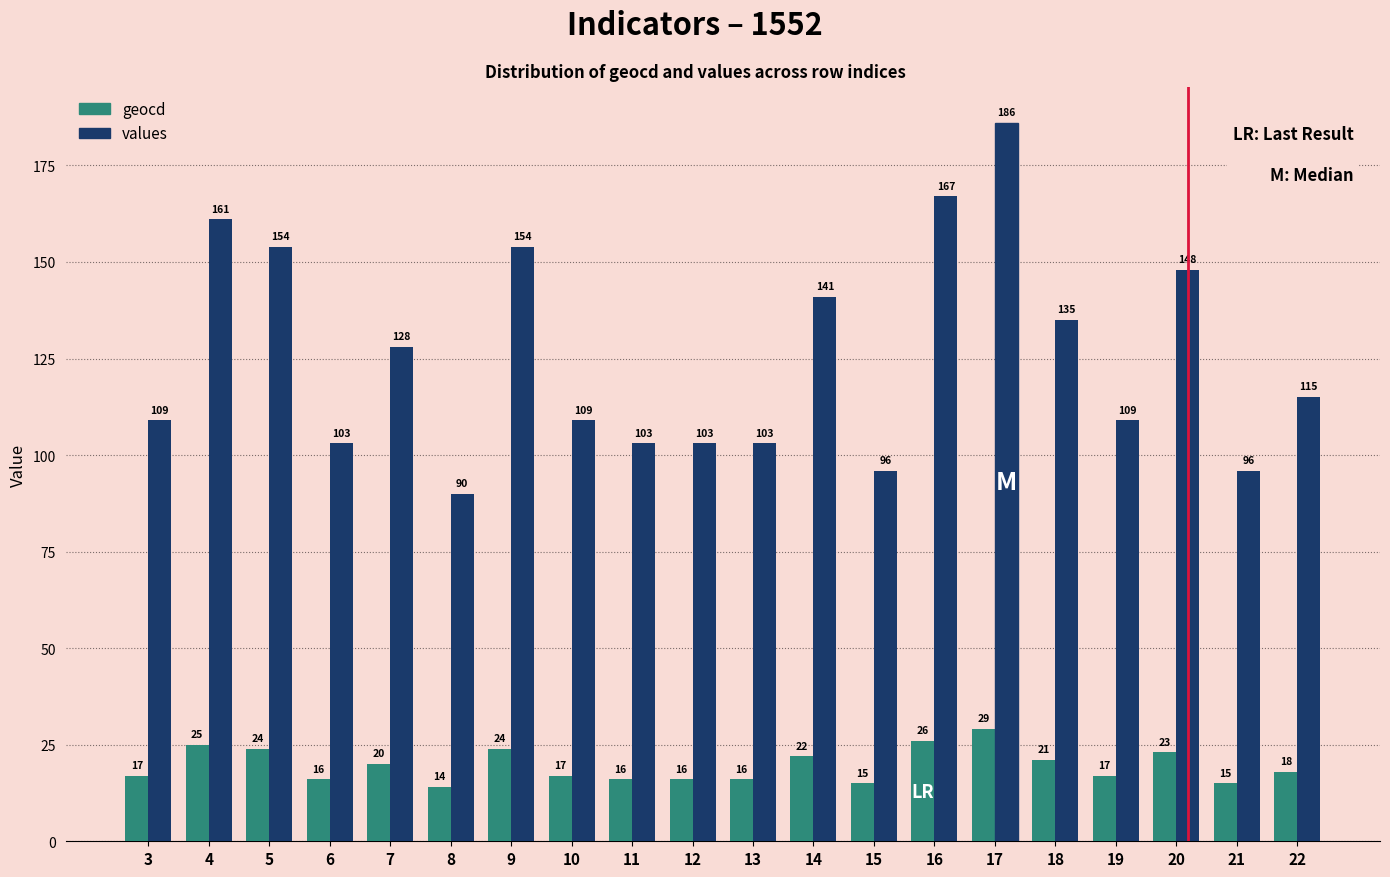

Which series has the largest total across all categories?

values